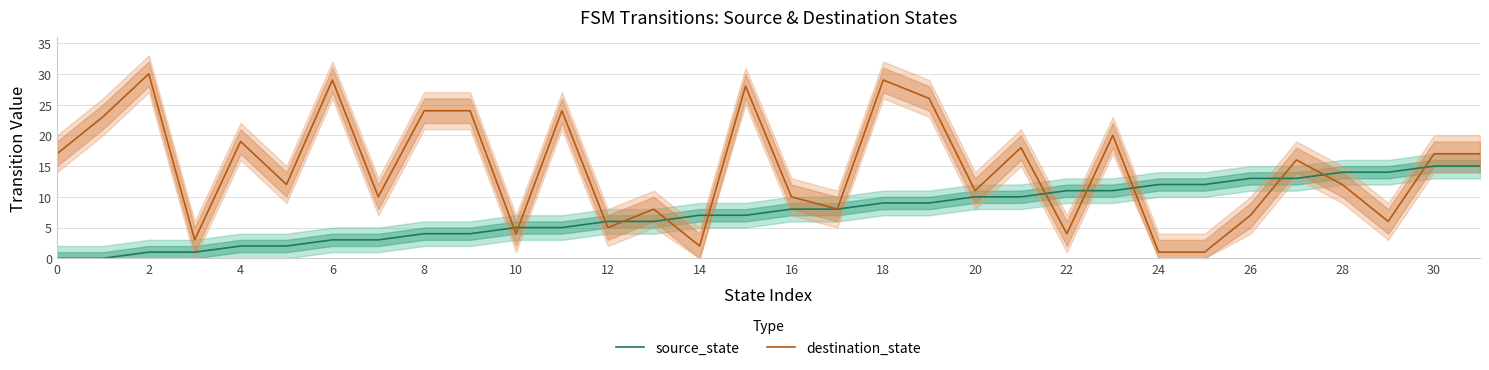

What is the difference between the maximum and second lowest values in the source_state series?

15